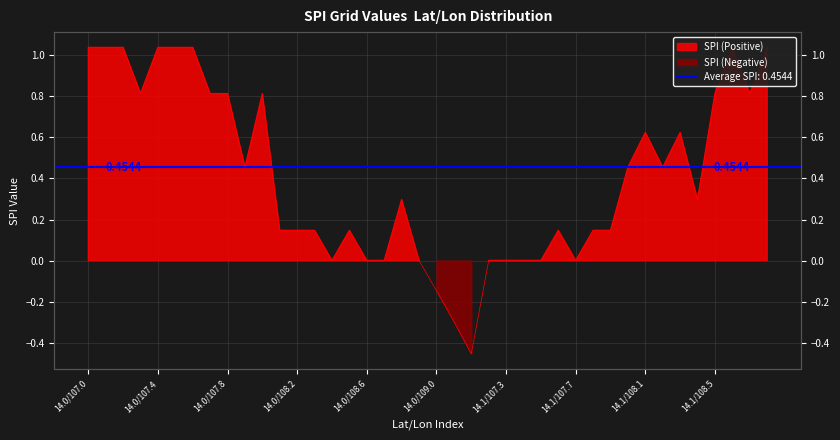

Is it true that the value at 14.1/107.1 is -0.3?

False